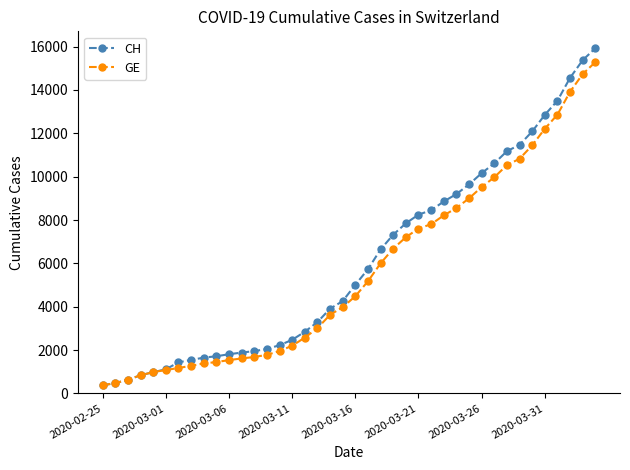

At how many categories does at least one series exceed 4683?

20